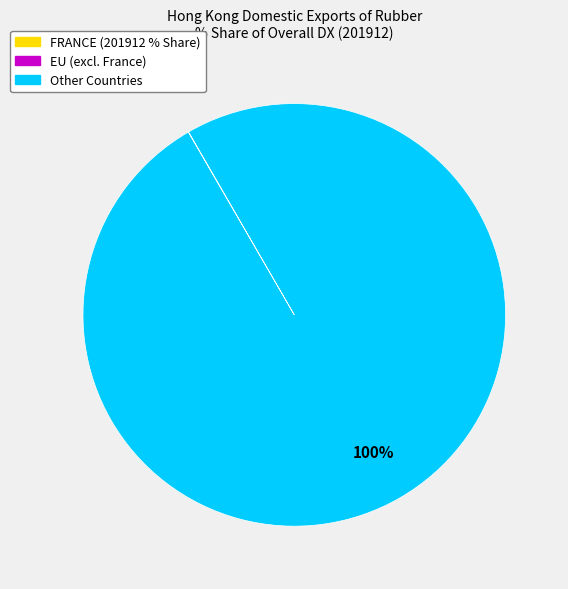

Is there a majority slice in this chart?

Yes